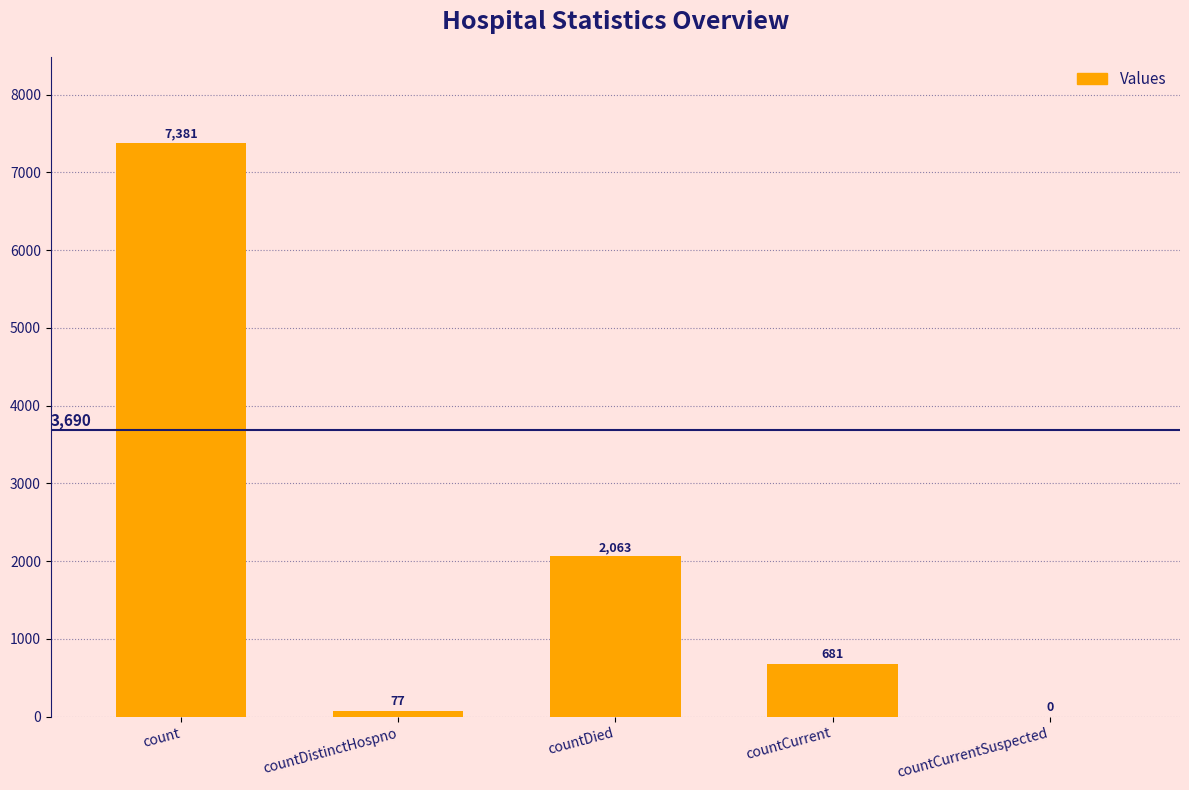

How many data points does each series have?

5